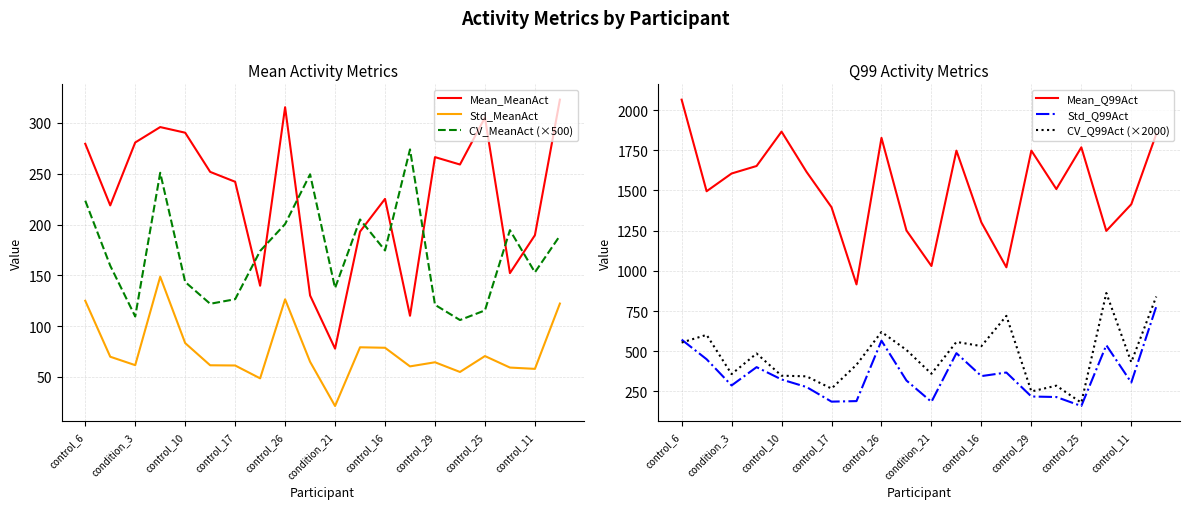

Rank the series at 15 from highest to lowest value.

Mean_Q99Act, CV_Q99Act (×2000), Mean_MeanAct, Std_Q99Act, CV_MeanAct (×500), Std_MeanAct